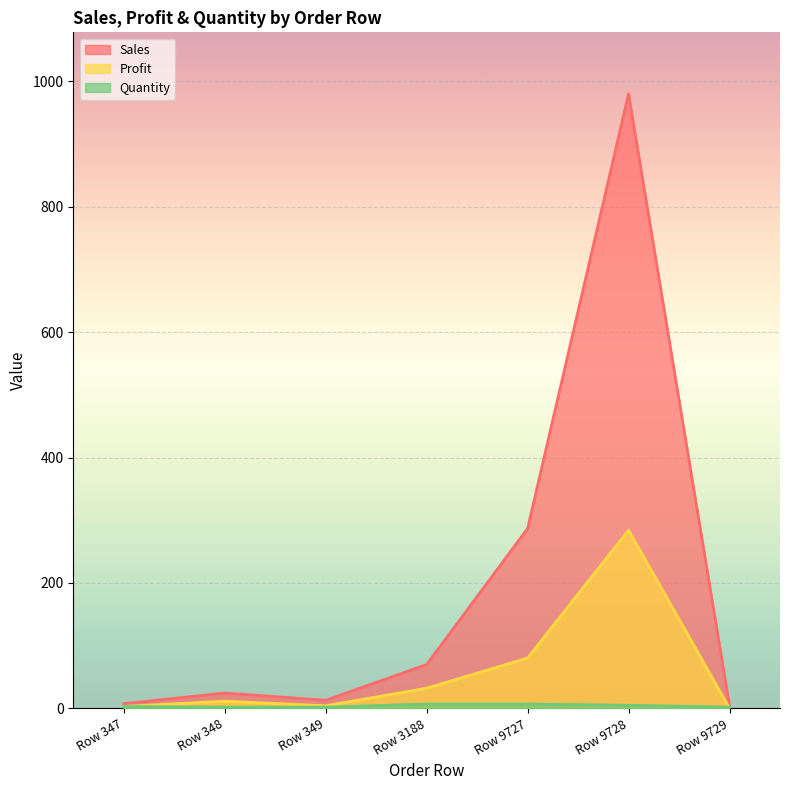

True or false: Sales has a value of 1.9 at Row 9729.

False